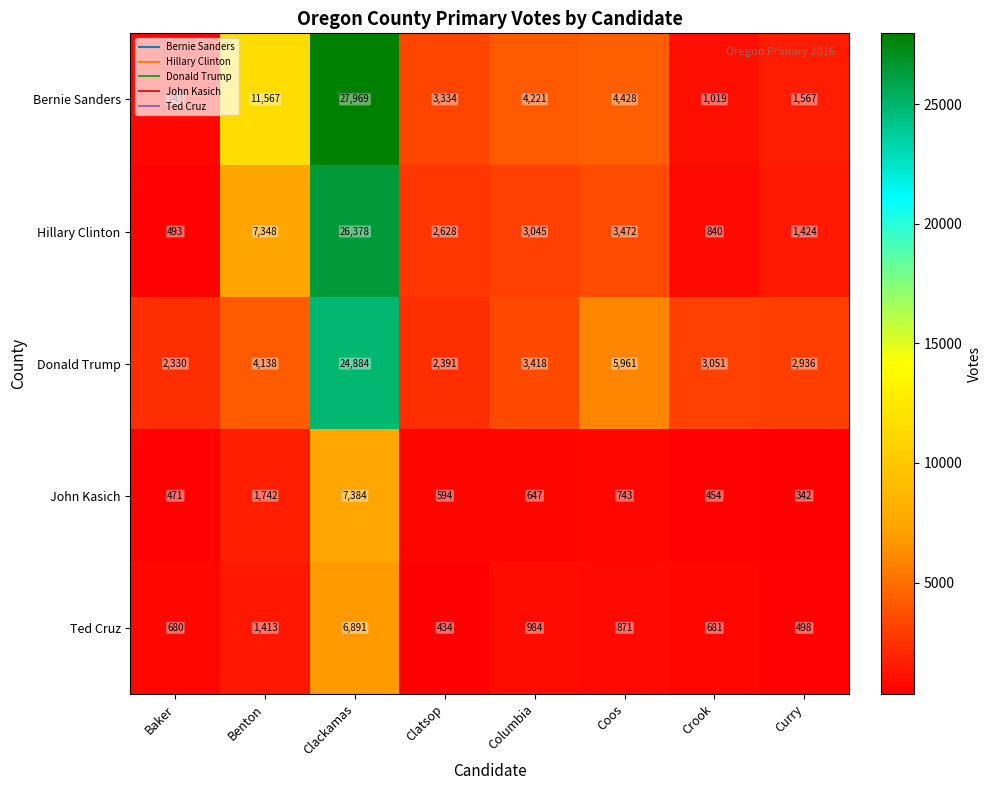

Which label corresponds to the smallest value in the chart?

Curry